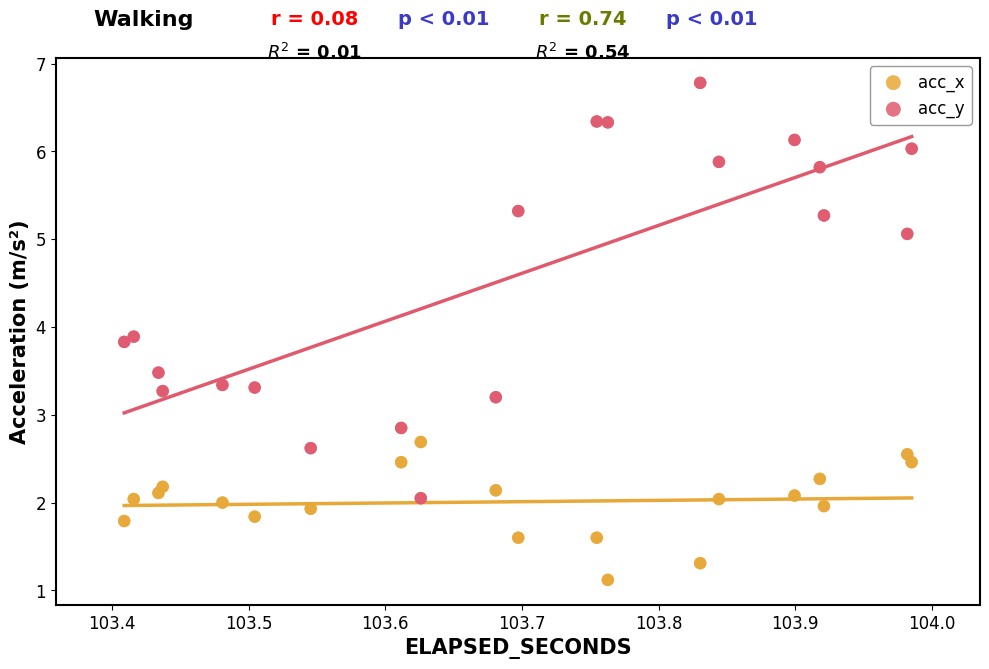

What are all the series names shown in the legend?

acc_x, acc_y